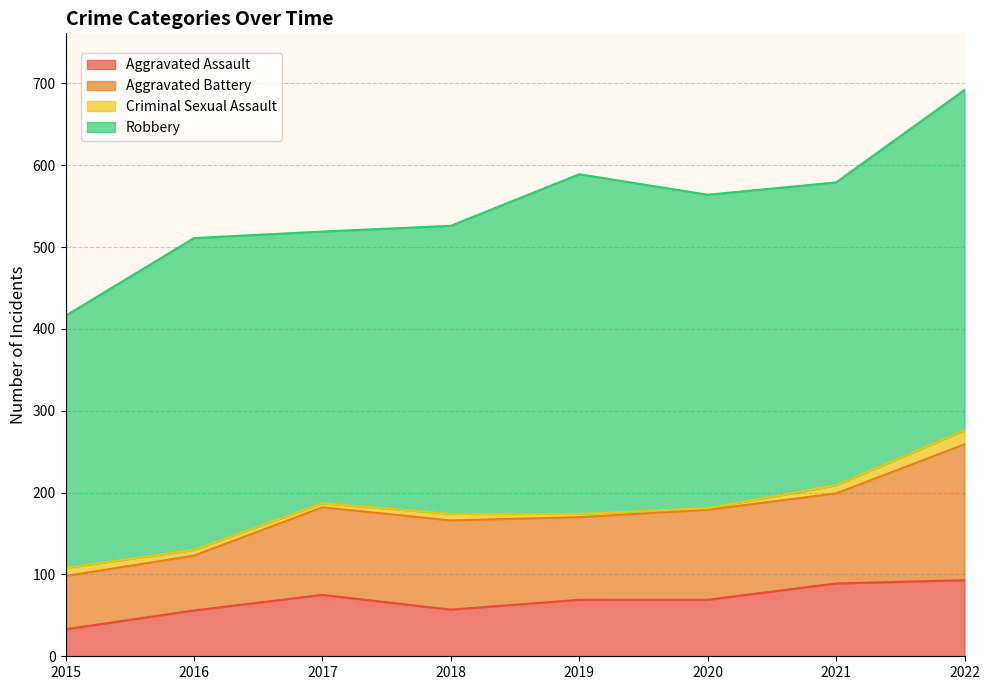

True or false: Criminal Sexual Assault and Aggravated Battery intersect in this chart.

False